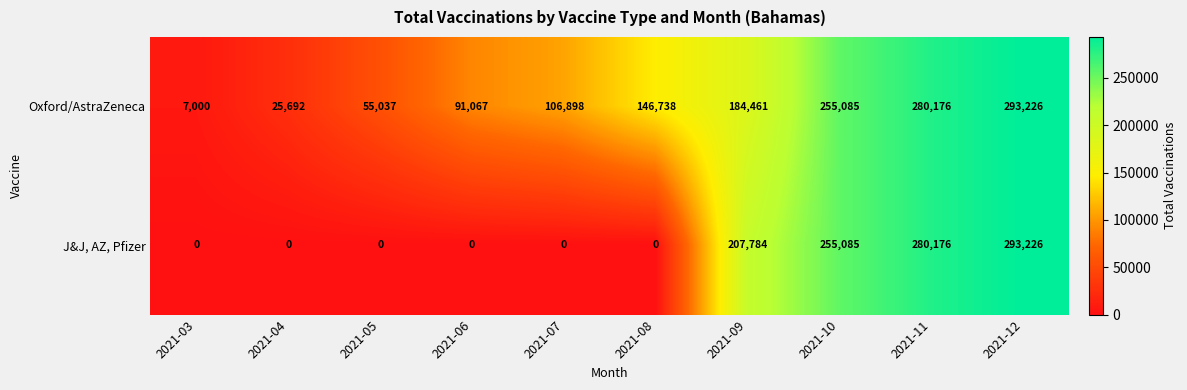

Reading left to right, extract all data points from this chart.

Oxford/AstraZeneca: 2021-03=7000	2021-04=25692	2021-05=55037	2021-06=91067	2021-07=106898	2021-08=146738	2021-09=184461	2021-10=255085	2021-11=280176	2021-12=293226
J&J, AZ, Pfizer: 2021-03=0	2021-04=0	2021-05=0	2021-06=0	2021-07=0	2021-08=0	2021-09=207784	2021-10=255085	2021-11=280176	2021-12=293226